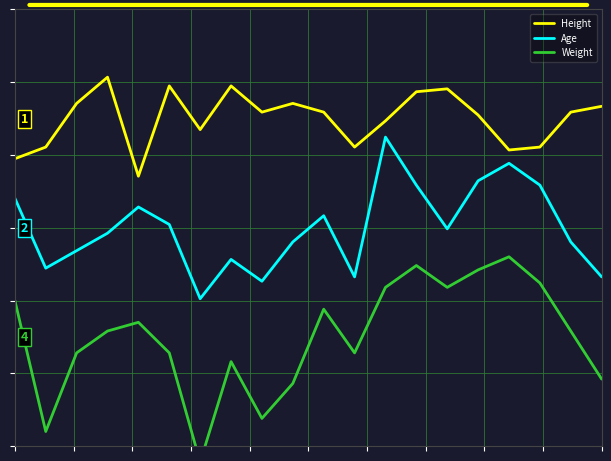

How many data points in Weight are above -1?

7